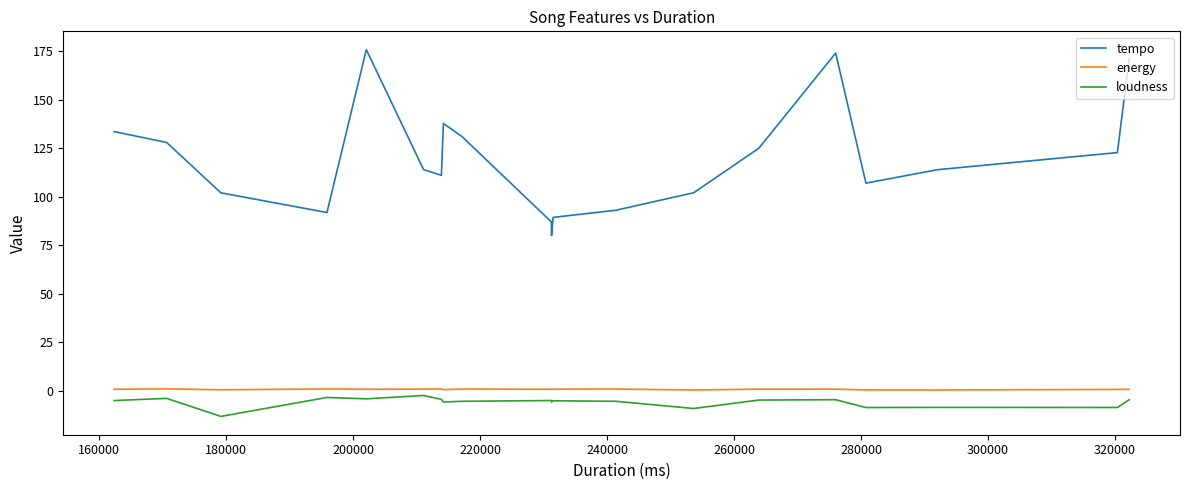

How many lines are shown in the chart?

3